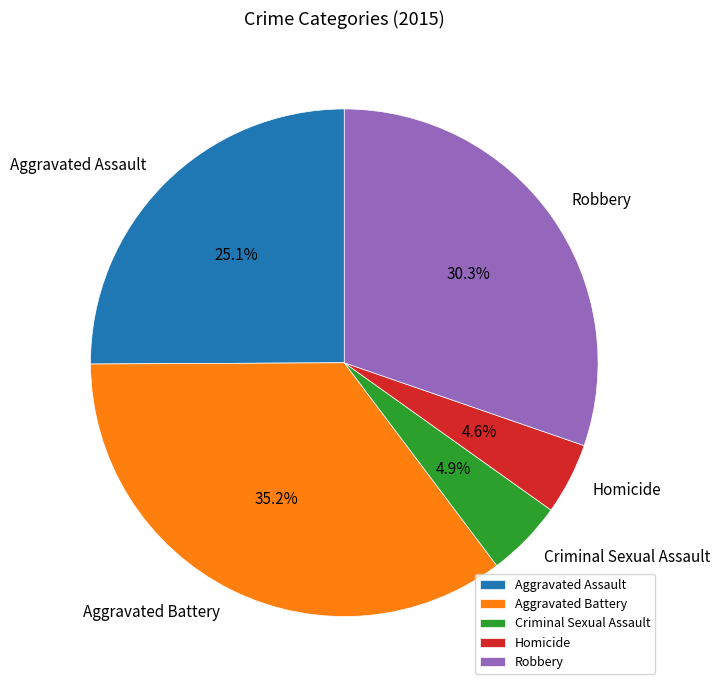

How much of the chart is everything except Criminal Sexual Assault?

95.1%